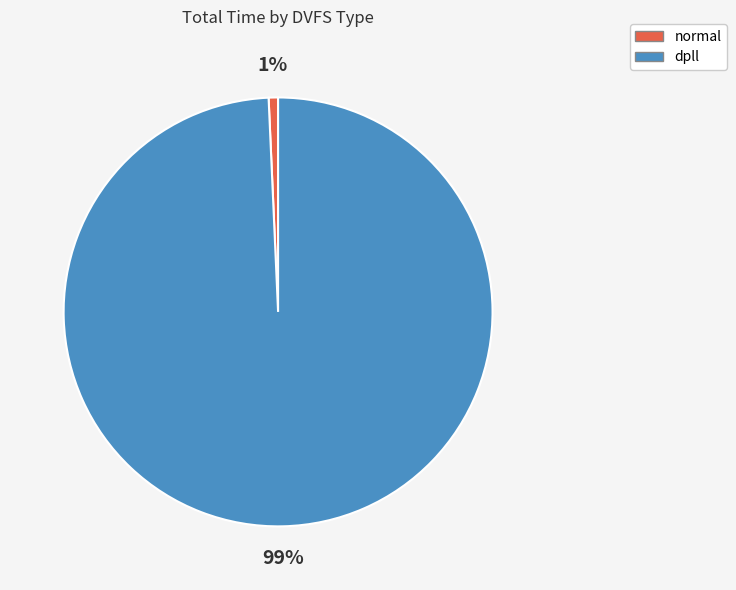

What is the largest slice in the pie chart?

dpll